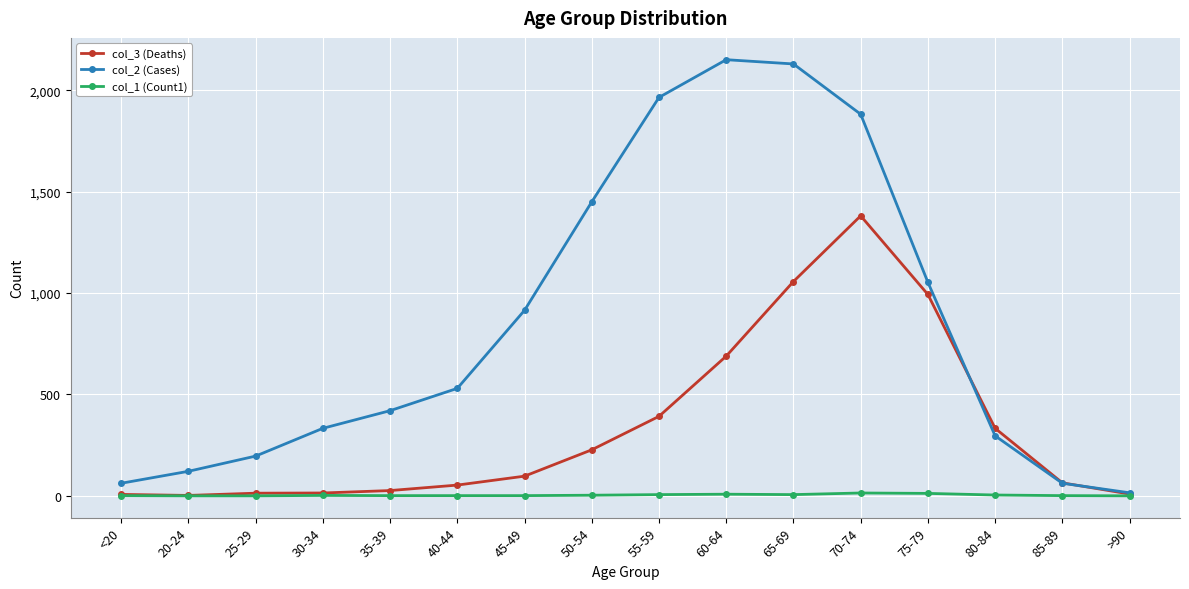

What is the spread (max minus min) of values at 75-79?

1041